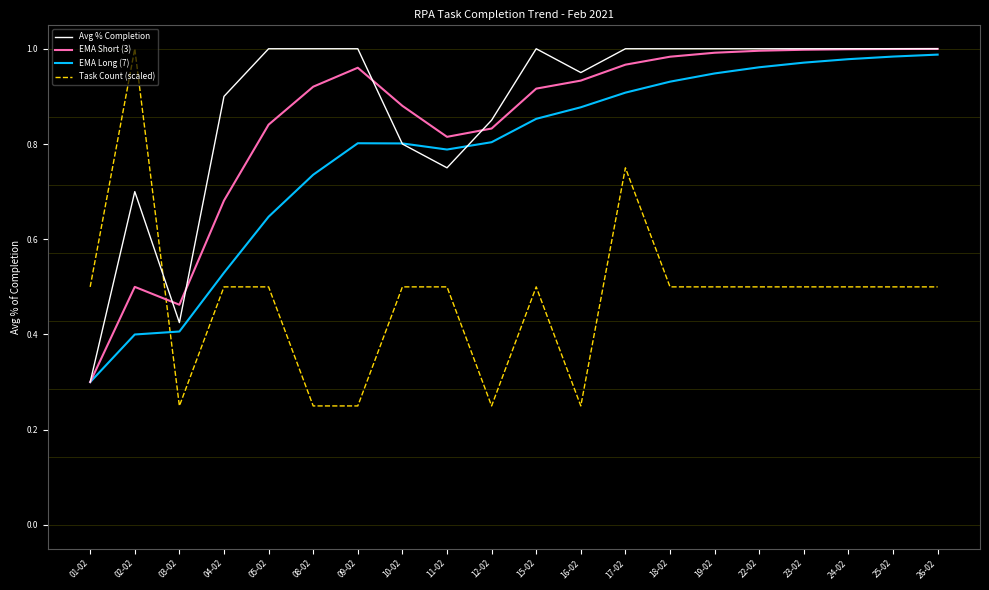

What is the spread (max minus min) of values at 11-02?

0.3